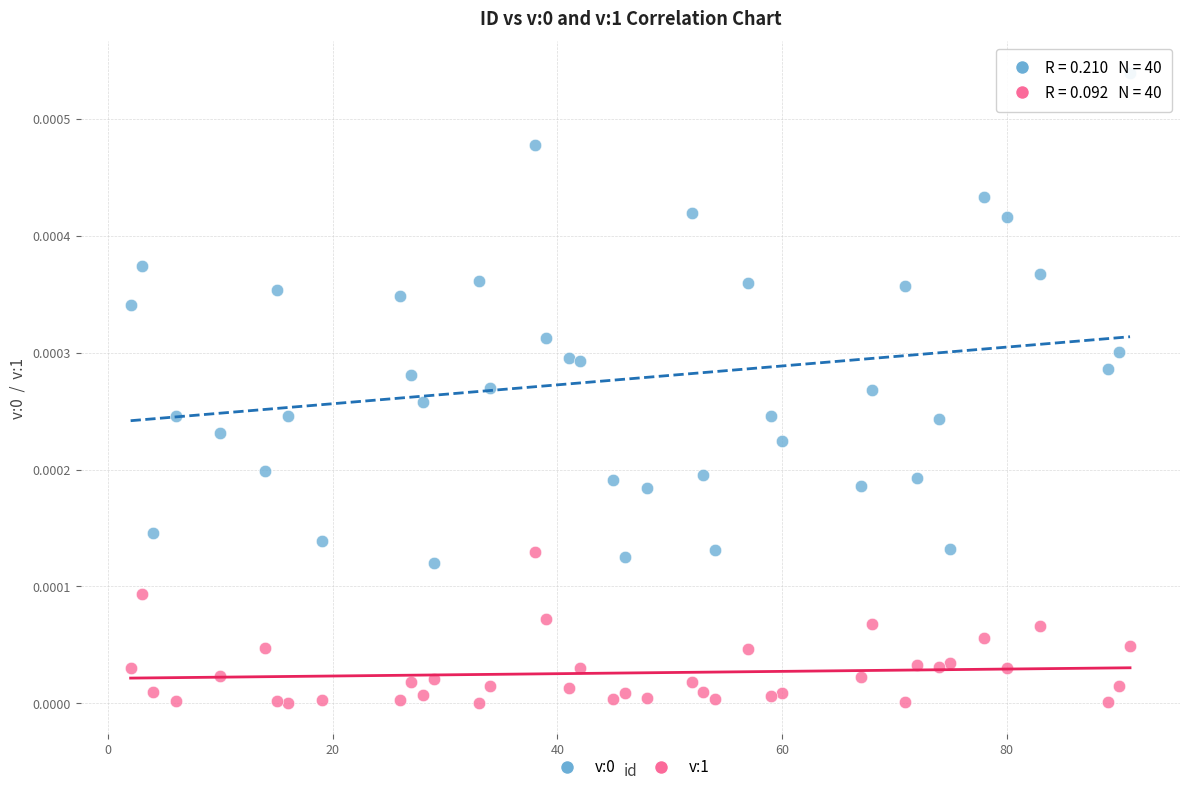

Which series contains the lowest Y value?

v:1